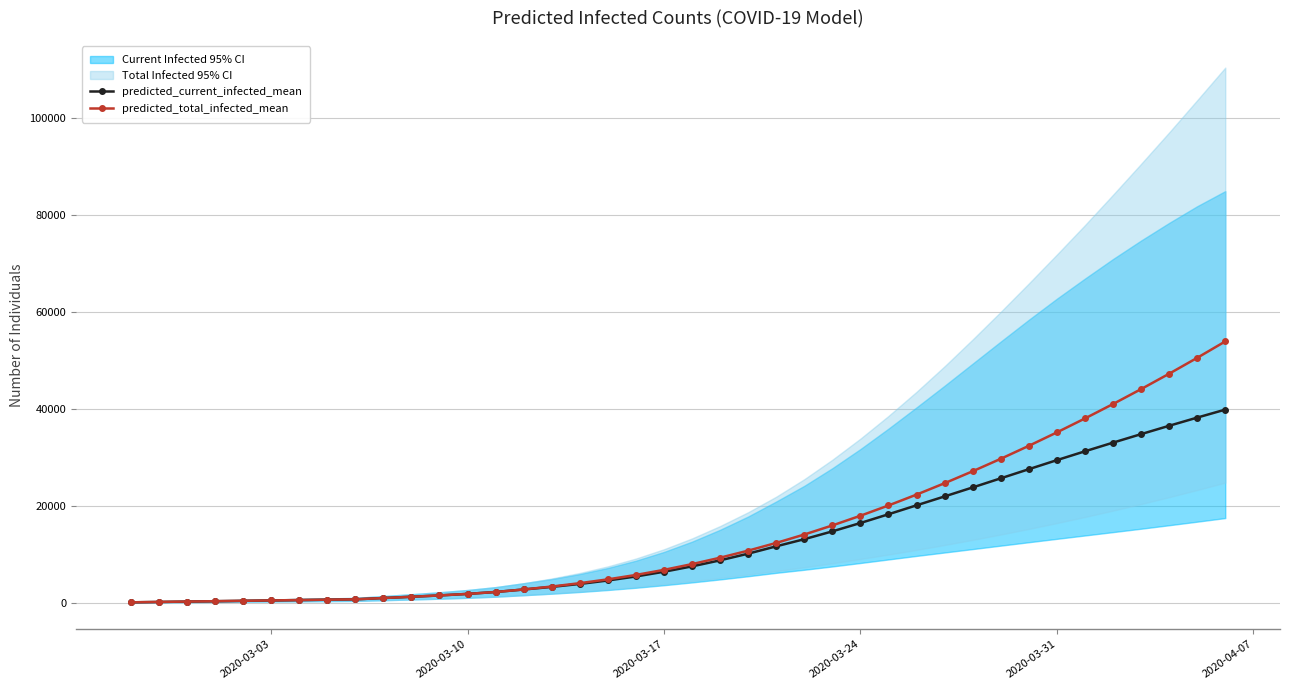

What is the difference between the maximum and minimum values in the predicted_current_infected_mean series?

39720